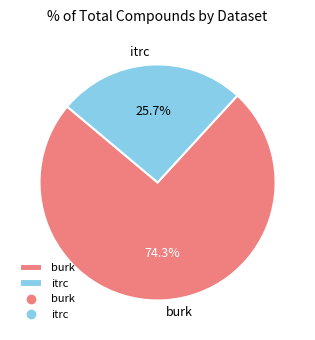

What is the smallest slice in the pie chart?

itrc